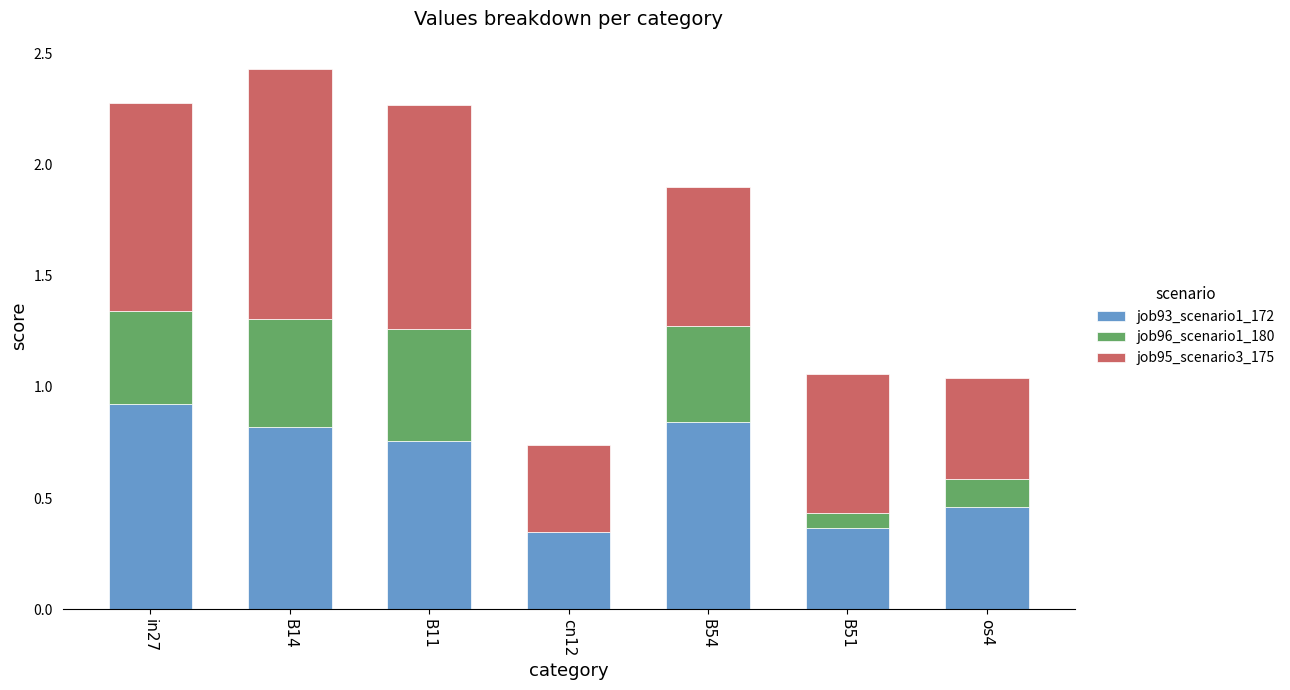

At which category is the sum across all series the highest?

B14